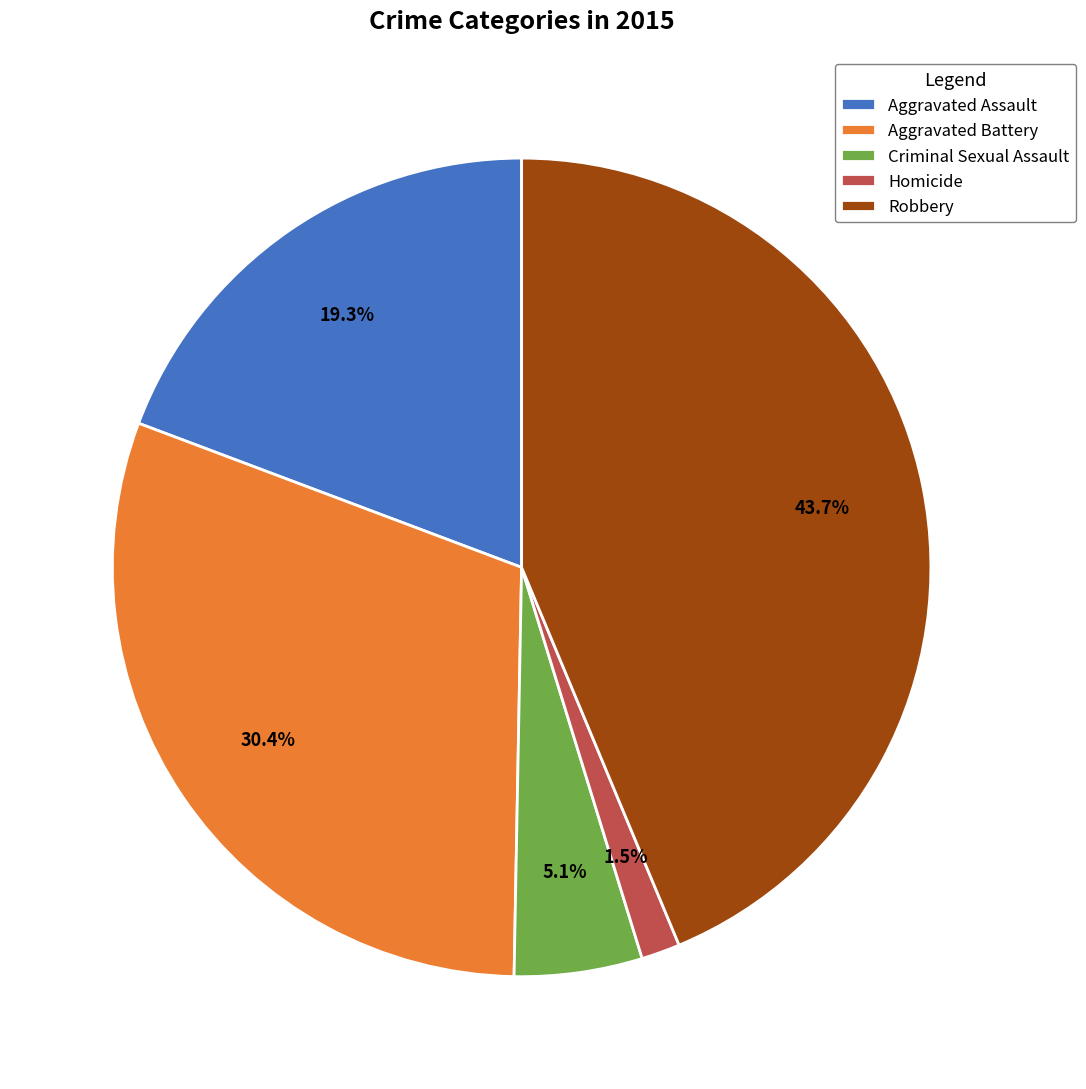

To the nearest percent, what is the combined percentage of Aggravated Assault and Criminal Sexual Assault?

24%